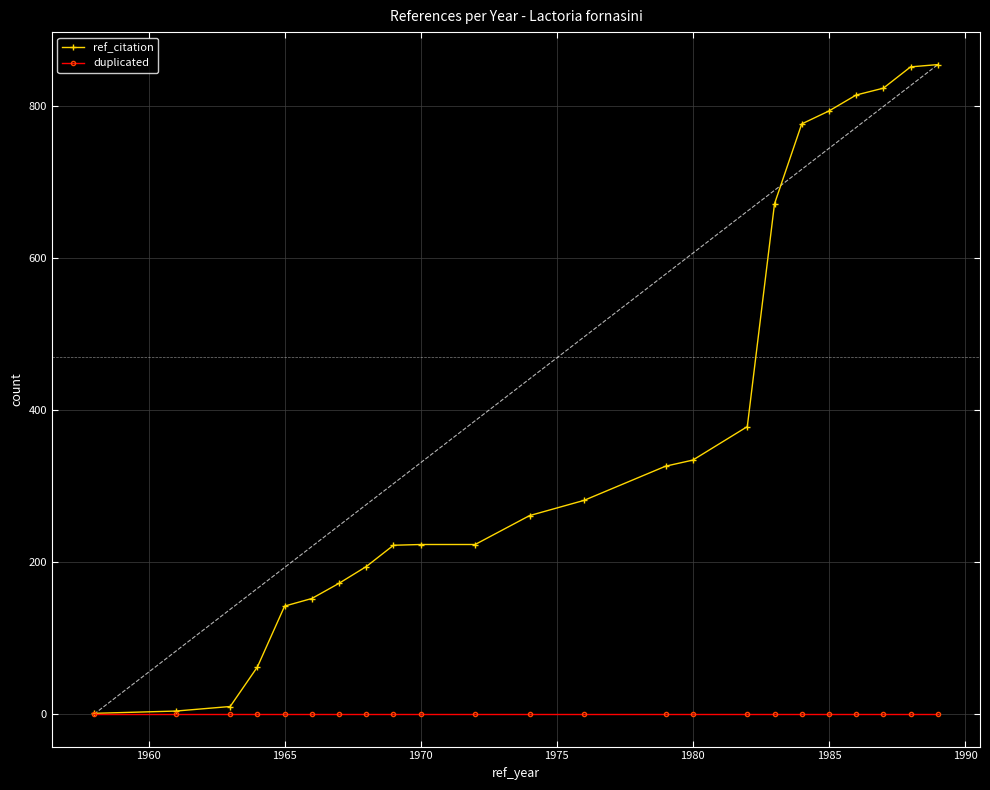

Reading right to left, list all the values displayed in this chart.

ref_citation: 854	851	823	814	793	776	671	378	334	326	281	261	223	223	222	194	172	152	142	62	10	4	1
duplicated: 0	0	0	0	0	0	0	0	0	0	0	0	0	0	0	0	0	0	0	0	0	0	0